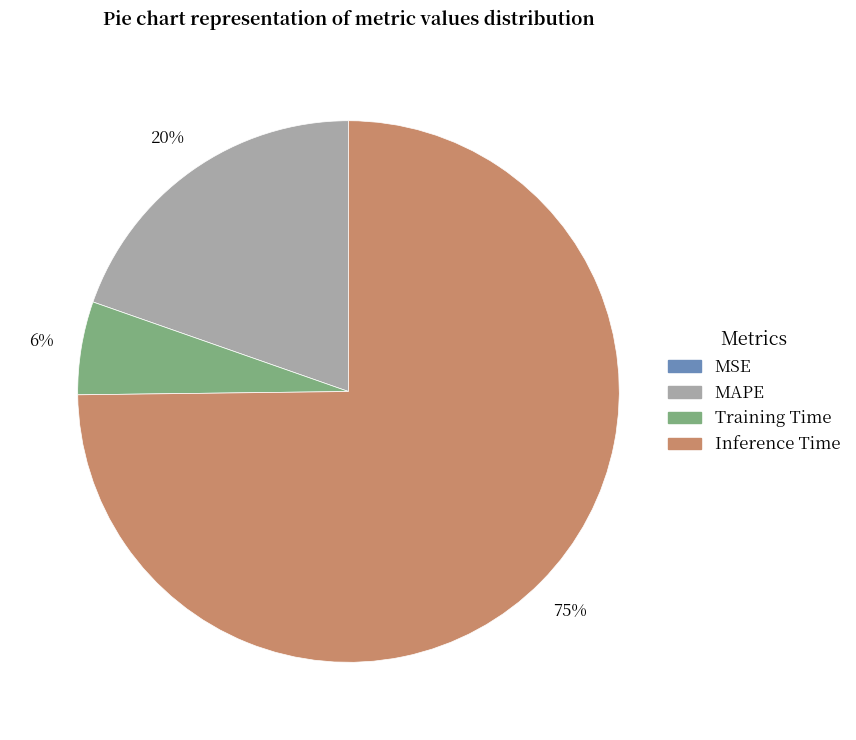

Is there a majority slice in this chart?

Yes